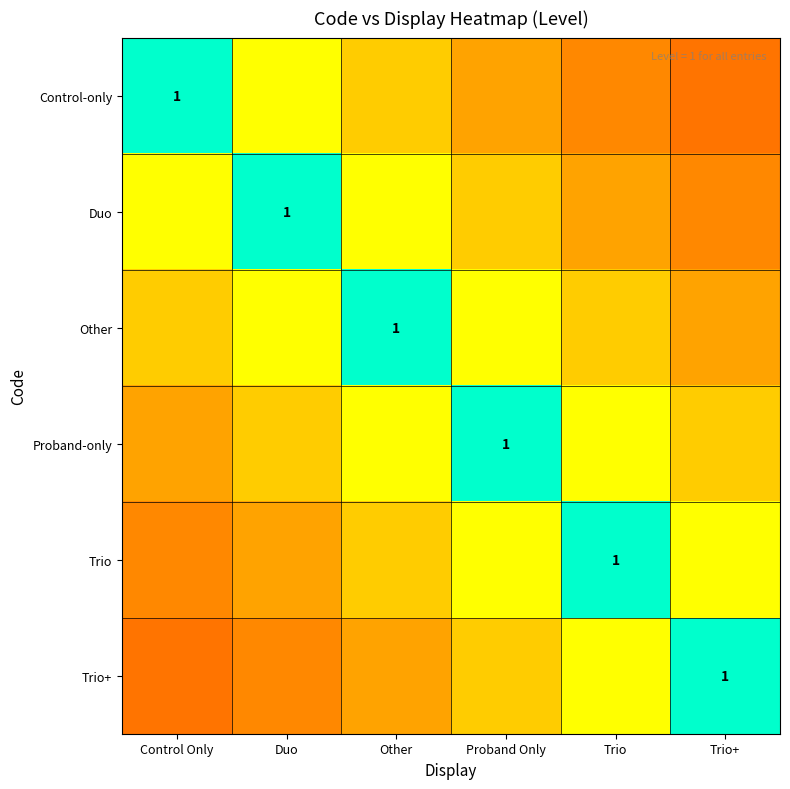

What is the difference between the Control-only values at Proband Only and Other?

0.1